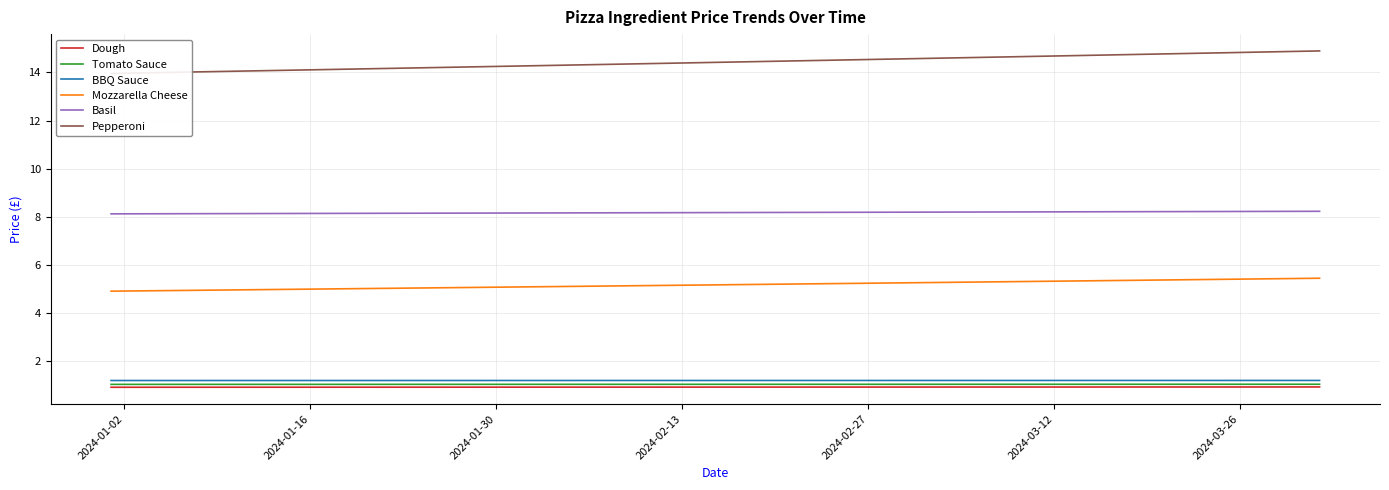

Count the number of categories in the chart.

14